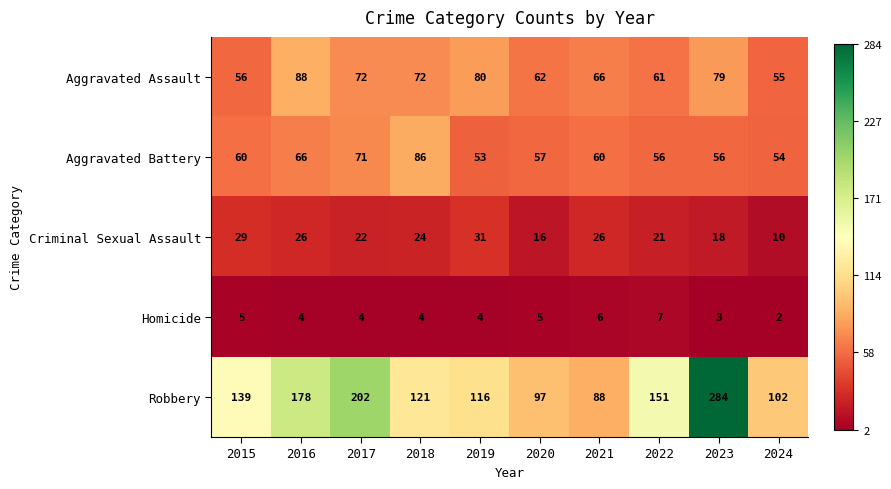

What is the difference between the maximum and second lowest values in the Criminal Sexual Assault series?

15